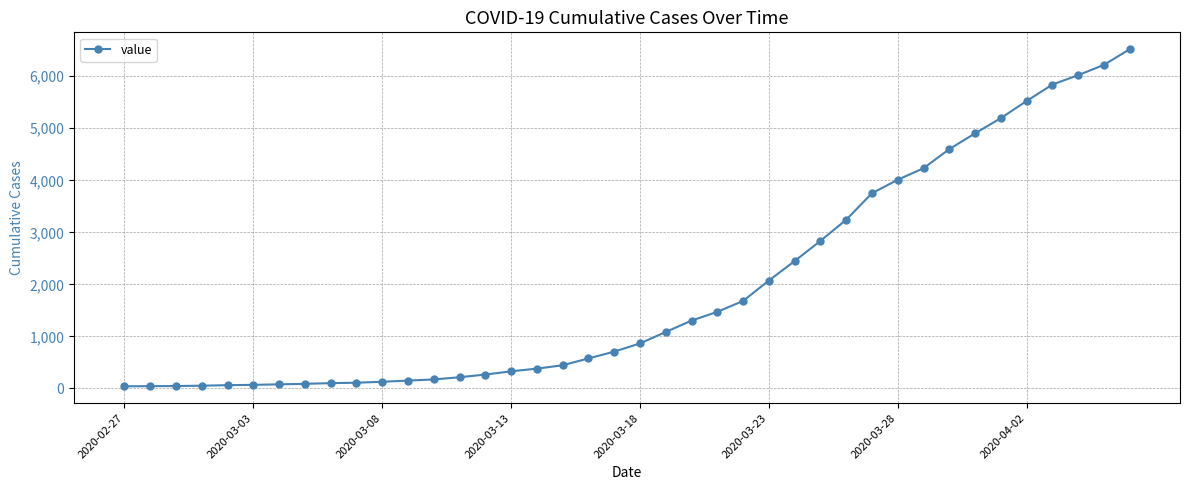

How many lines are shown in the chart?

1